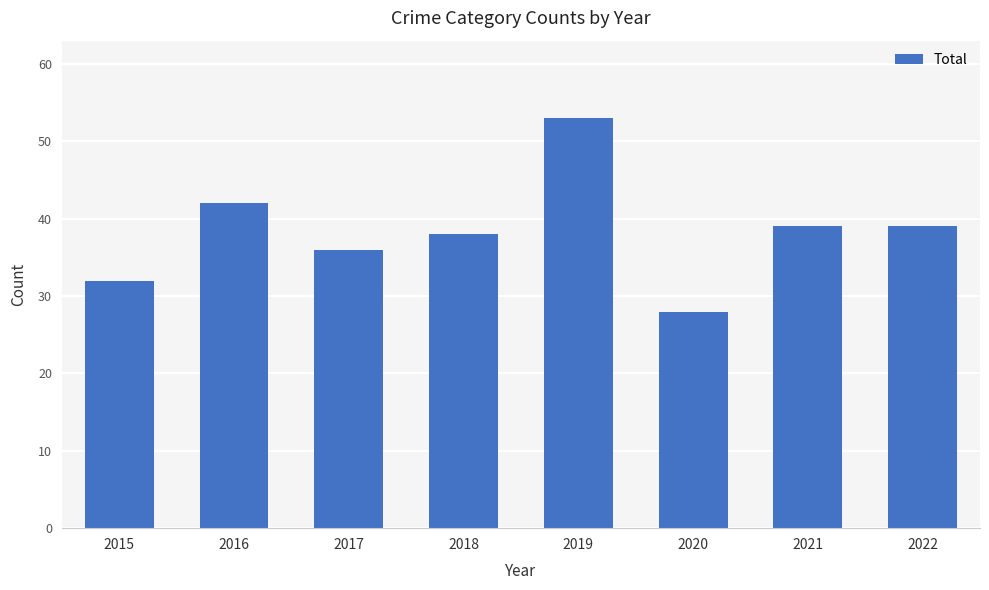

What value does the data have at 2022, to the nearest 10?

40